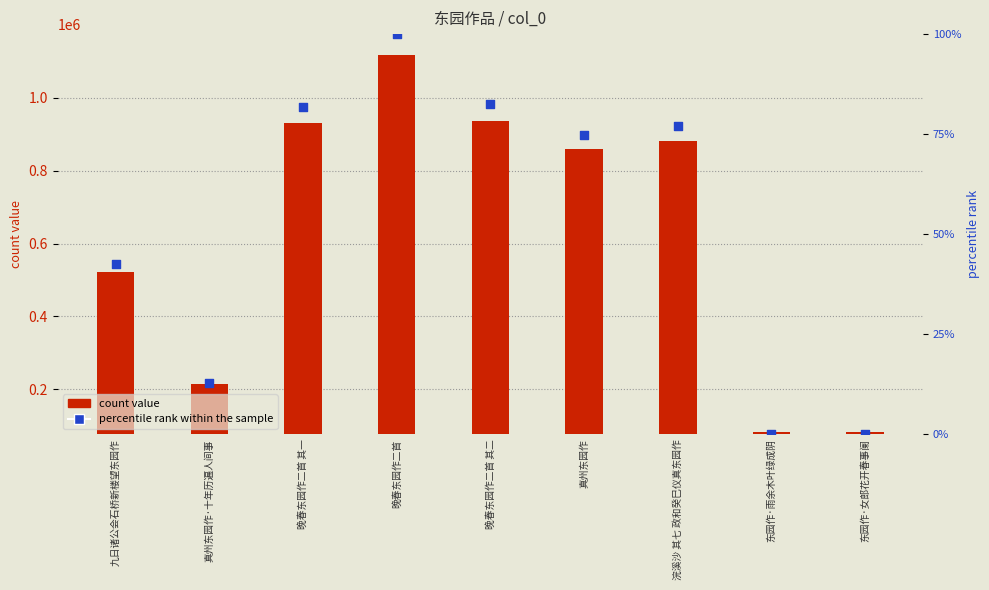

Which series has the largest total across all categories?

count value